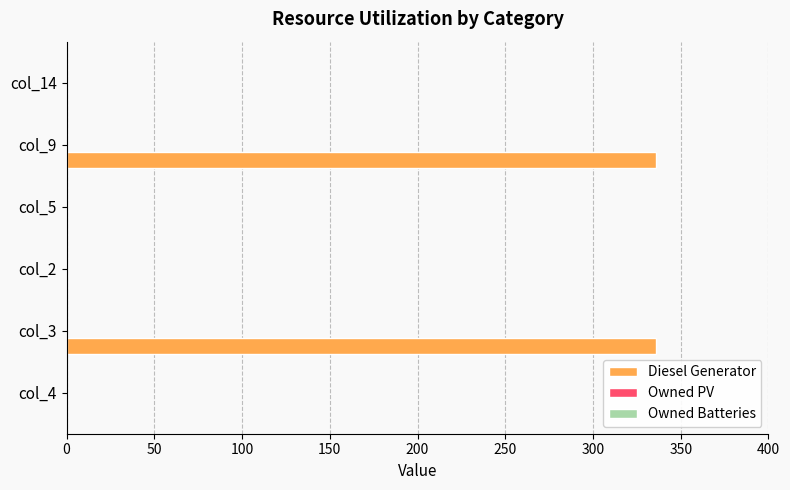

What is the greatest value displayed?

336